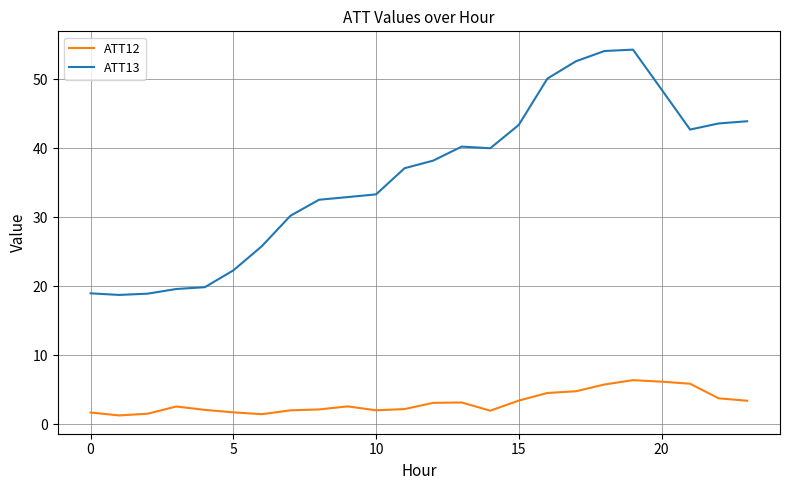

List the series in order of their peak value, lowest first.

ATT12, ATT13